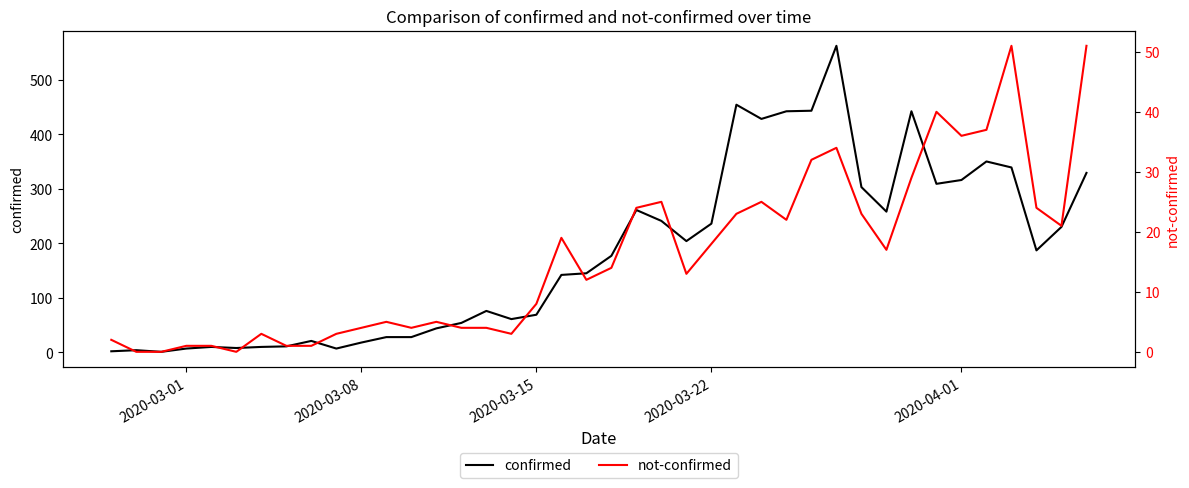

Which series has the largest range (max minus min)?

confirmed